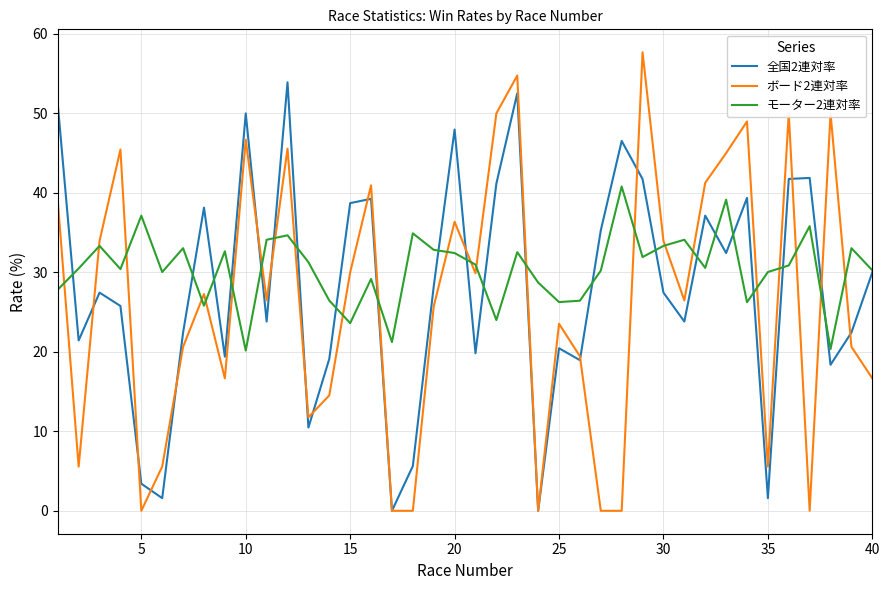

Which series has the largest range (max minus min)?

ボード2連対率